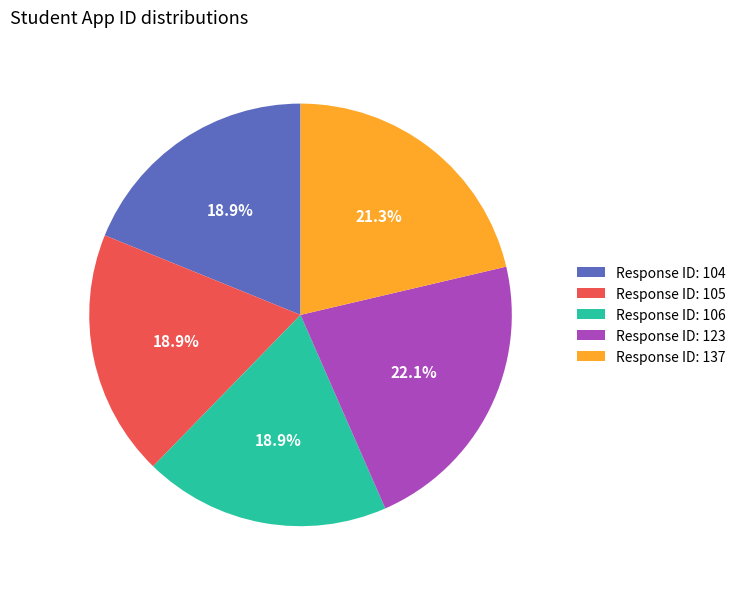

How many slices are in this pie chart?

5